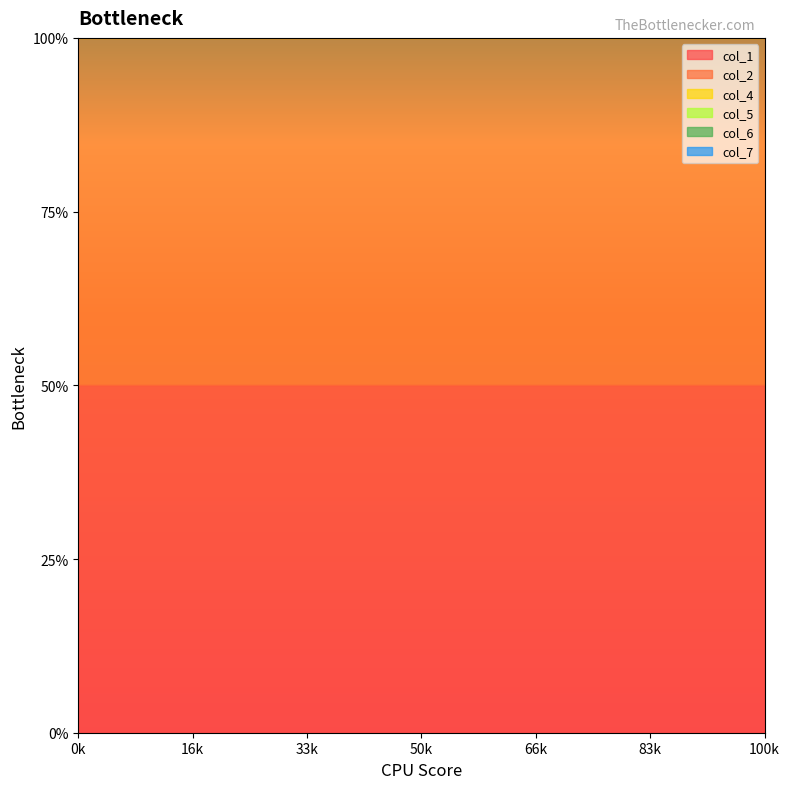

Rank the categories by col_6 value from lowest to highest.

0, 1, 2, 3, 4, 5, 6, 7, 8, 9, 10, 11, 12, 13, 14, 15, 16, 17, 18, 19, 20, 21, 22, 23